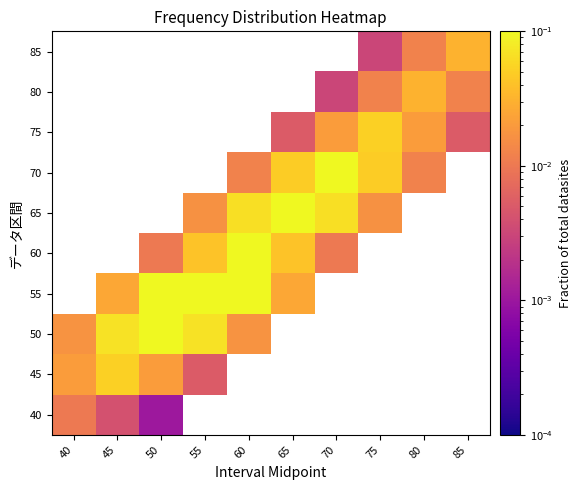

At which category does the chart reach its minimum across all series?

50